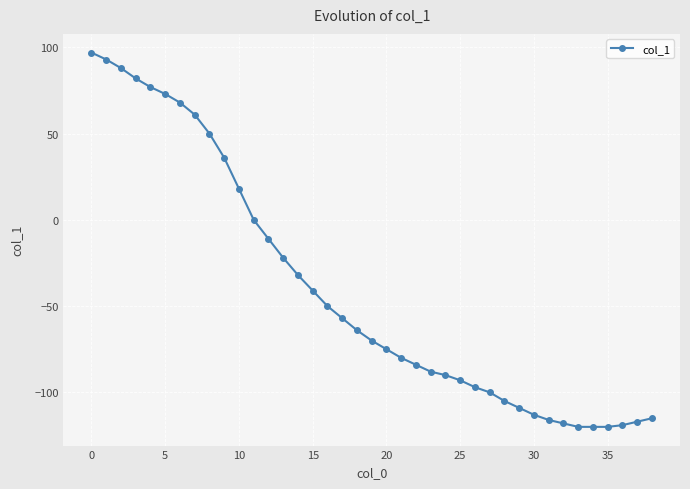

What is the greatest value displayed?

97